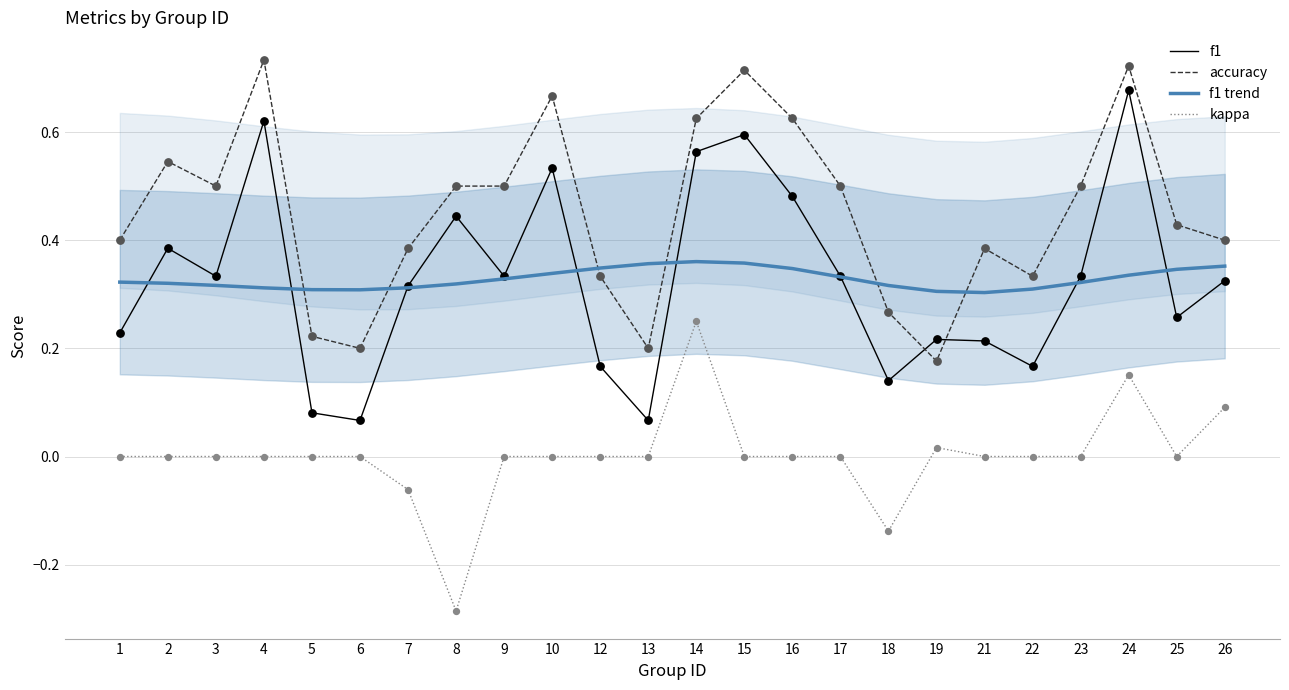

What is the total value across all series at 13?

0.6